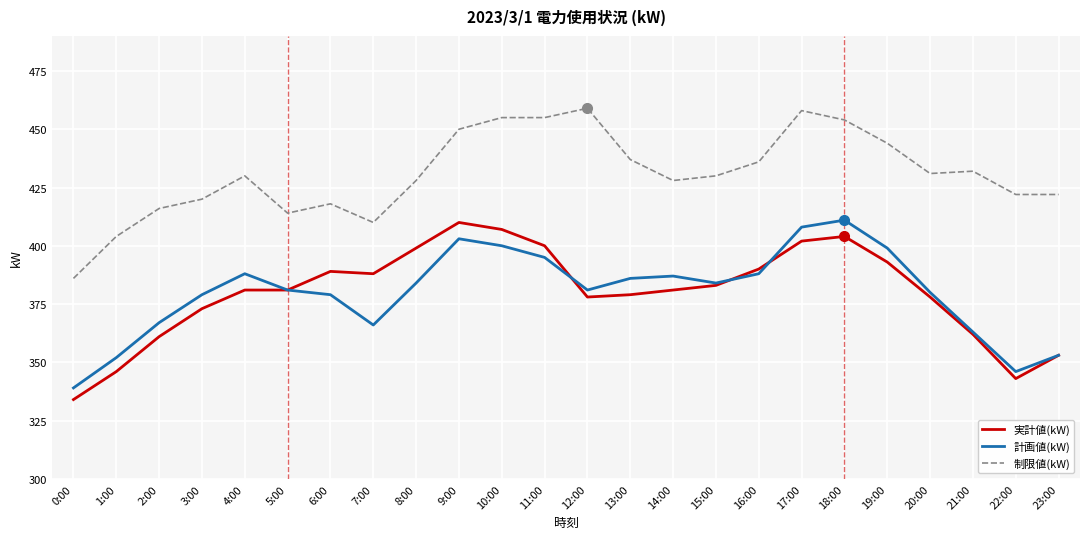

What is the difference between the second highest and minimum values in the 制限値(kW) series?

72